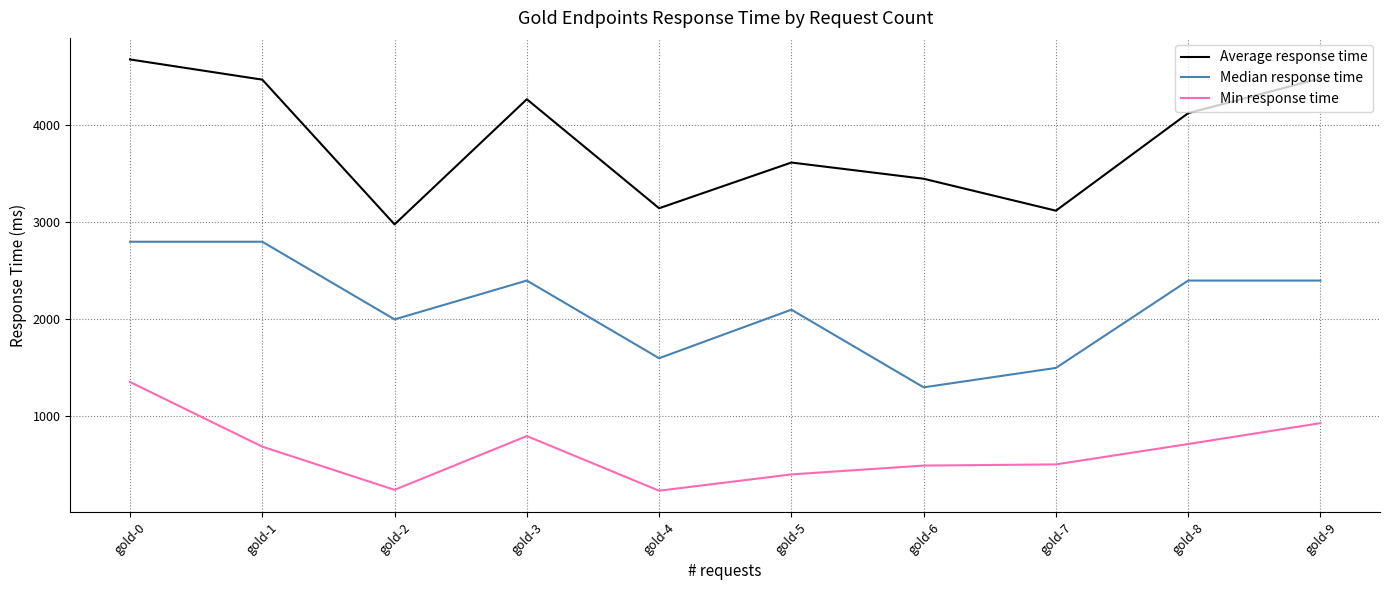

What is the maximum value for Min response time?

1355